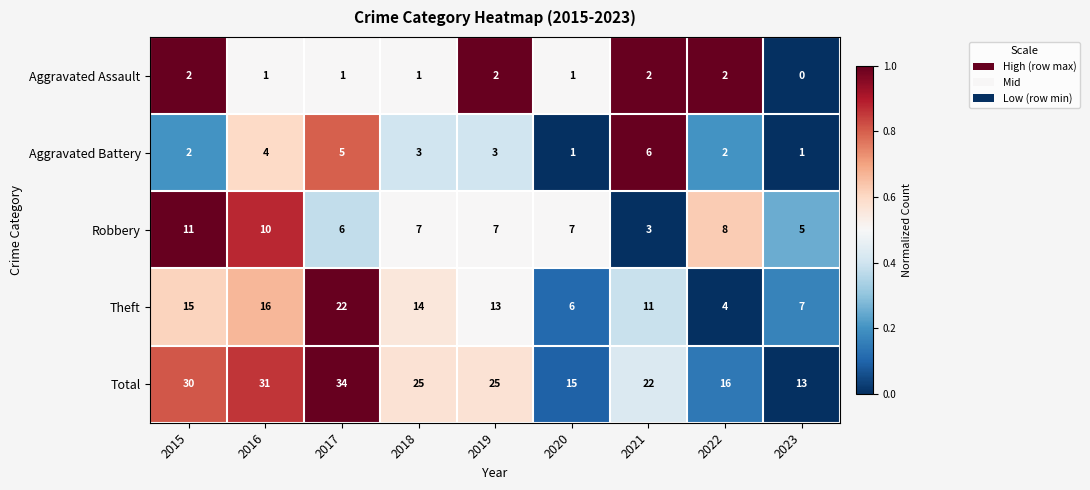

List the series in order of their peak value, lowest first.

Aggravated Assault, Aggravated Battery, Robbery, Theft, Total